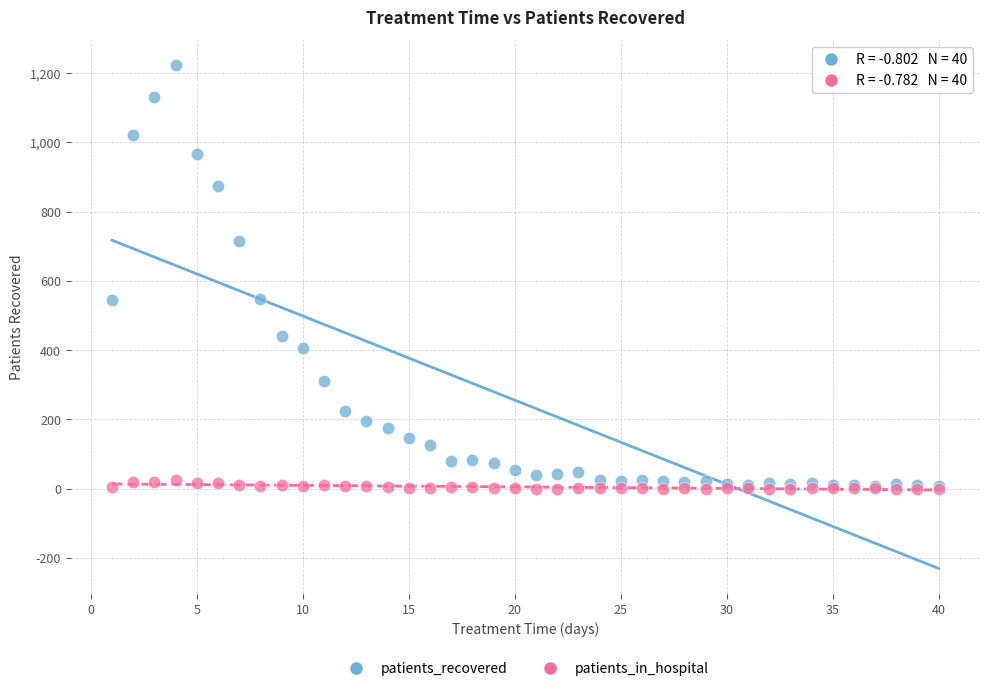

What are all the series names shown in the legend?

patients_recovered, patients_in_hospital